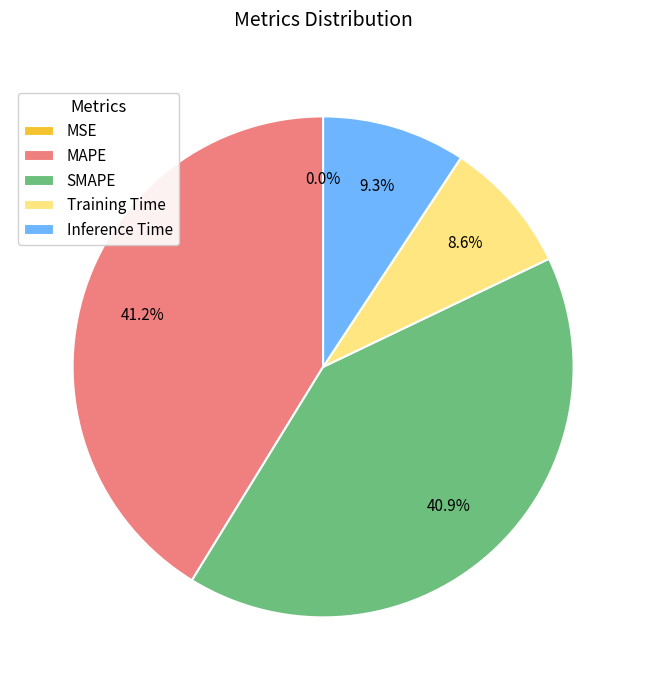

Between Inference Time and Training Time, which is larger?

Inference Time